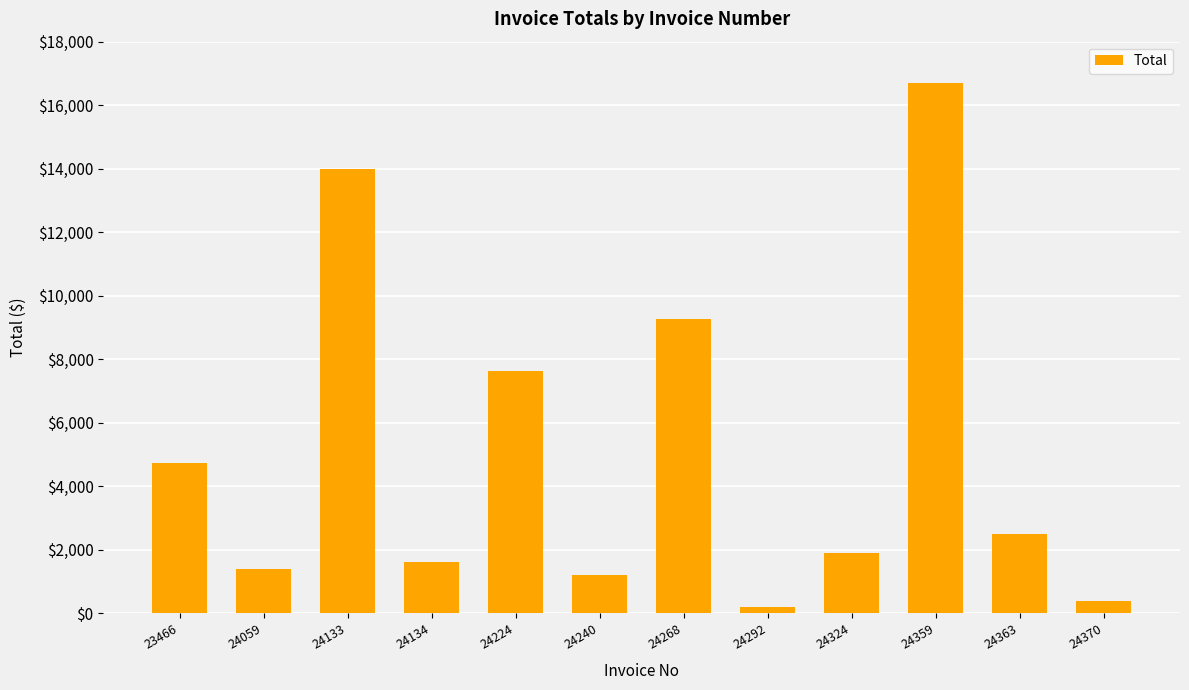

The chart shows a value of 3157.5 at 23466. True or false?

False